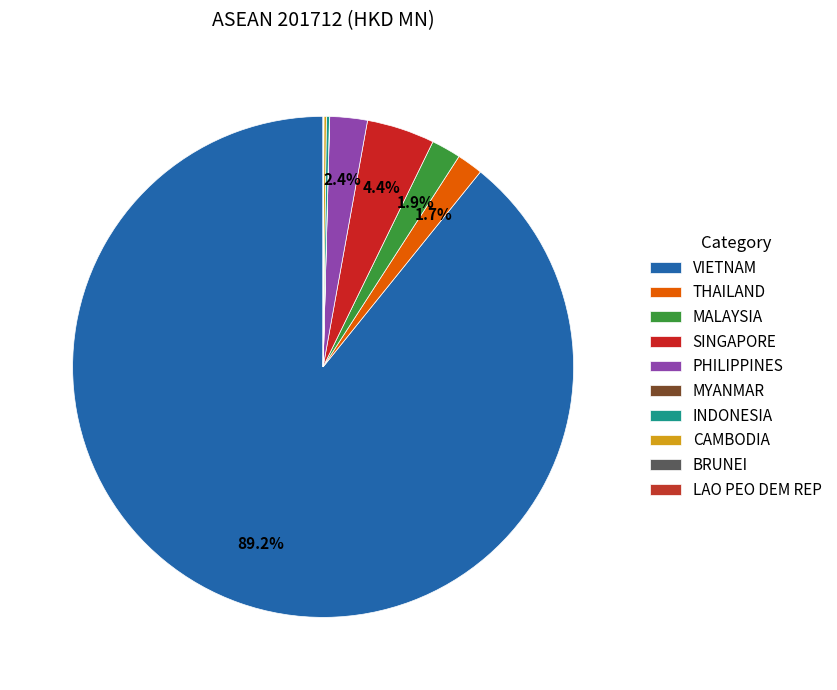

Which slice is the smallest?

LAO PEO DEM REP